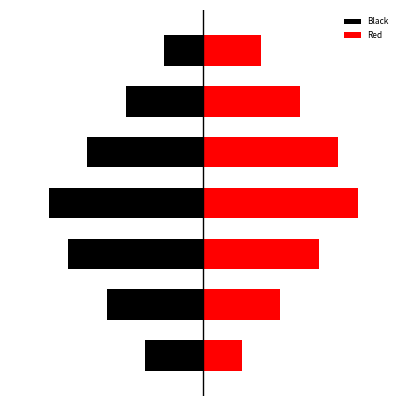

What is the maximum value for Red?

8